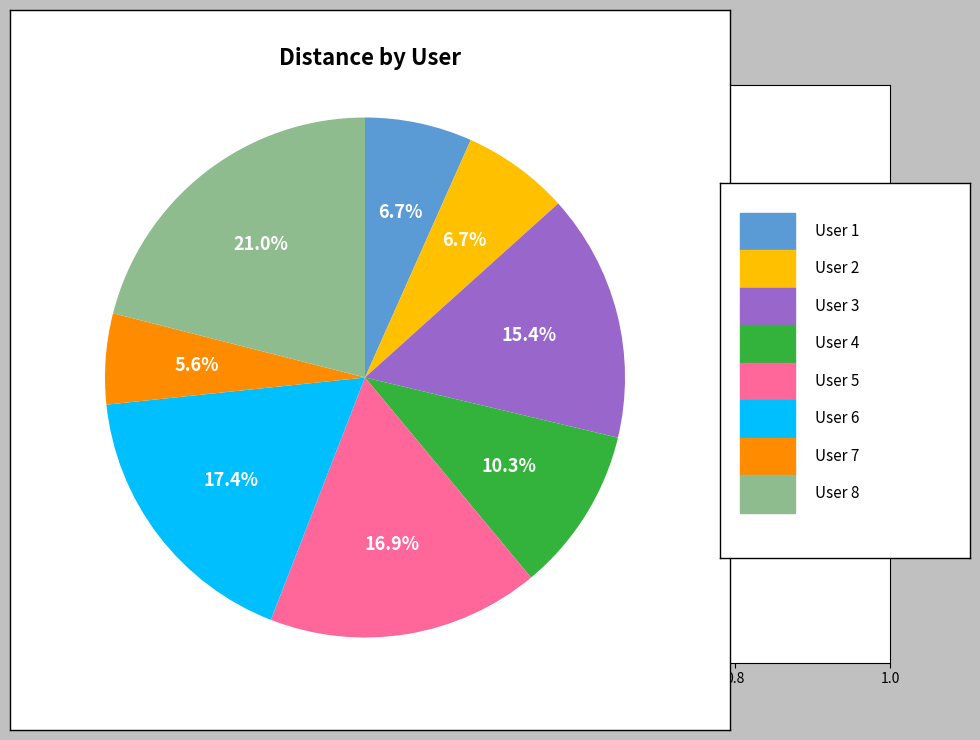

Does any single category account for the majority?

No